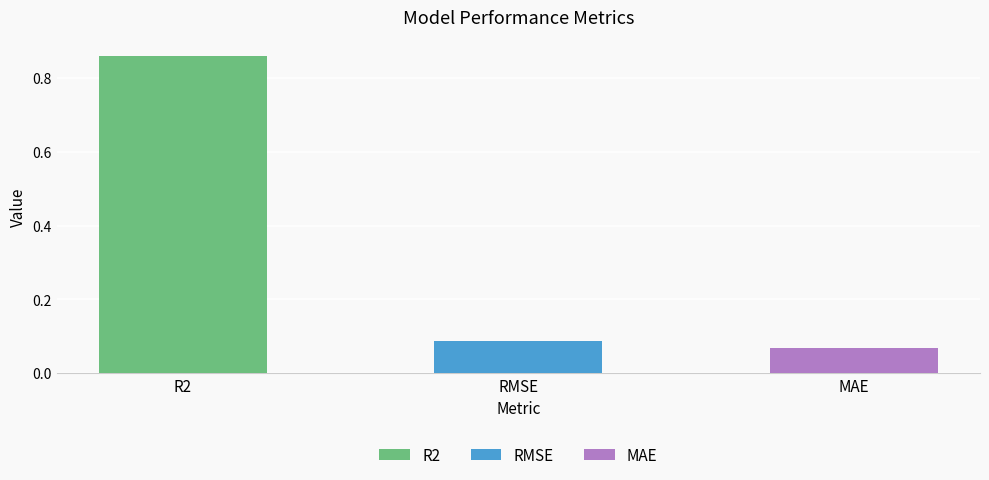

What is the difference between the maximum and minimum values?

0.8